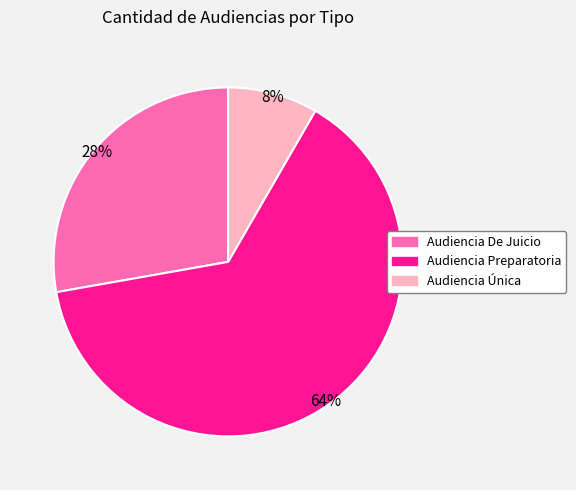

Count the number of slices in the pie.

3